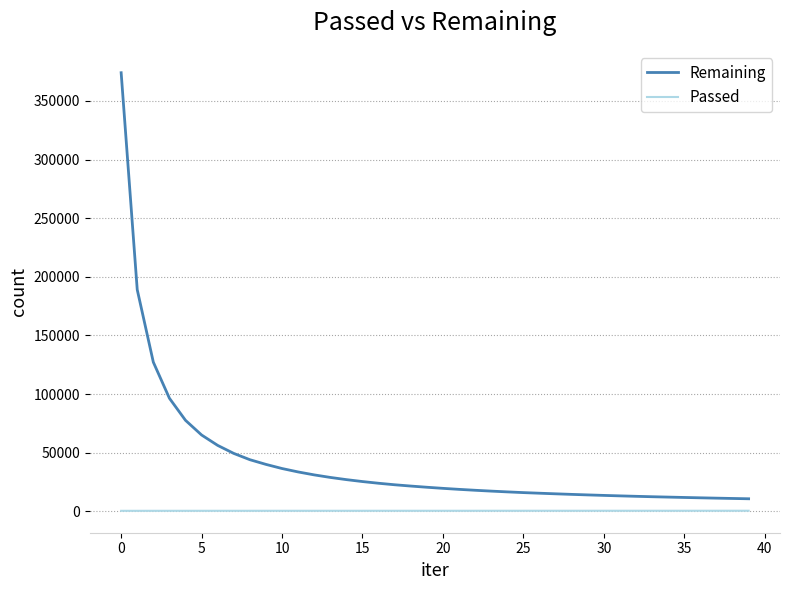

What is the difference between the second highest and second lowest values in the Passed series?

64